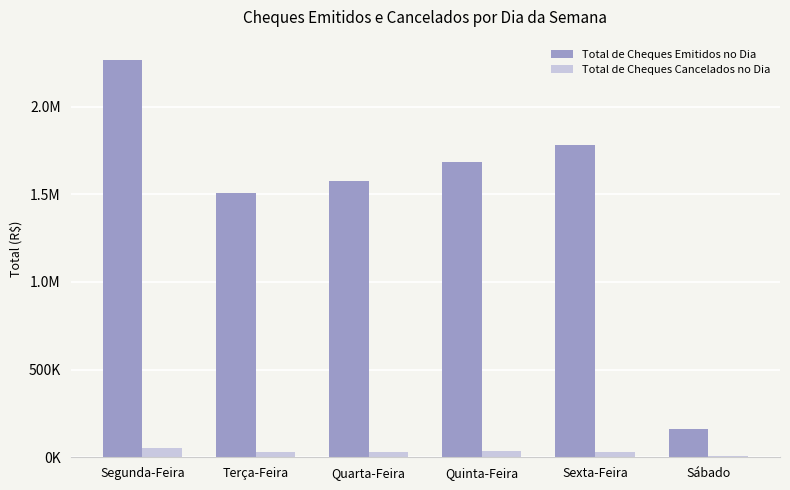

Reading left to right, what are all the values shown in this chart?

Total de Cheques Emitidos no Dia: 2267828.3	1508104.1	1578027.0	1684393.5	1781983.5	163231.9
Total de Cheques Cancelados no Dia: 54127.8	31260.4	30486.5	34566.7	32699.9	7150.0